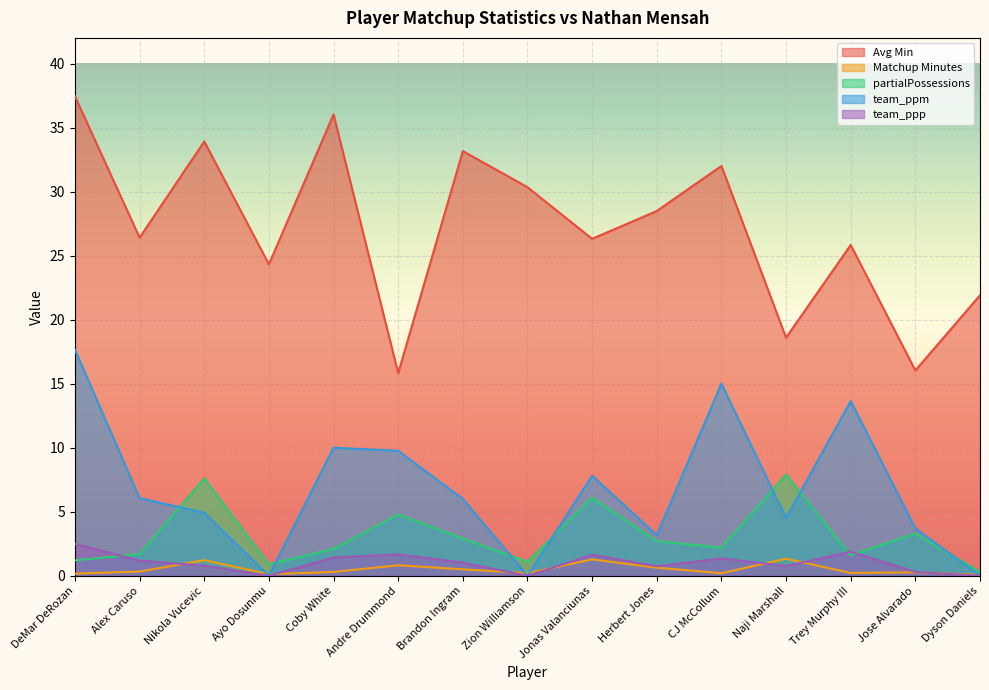

How many data points in team_ppm are above 6?

7